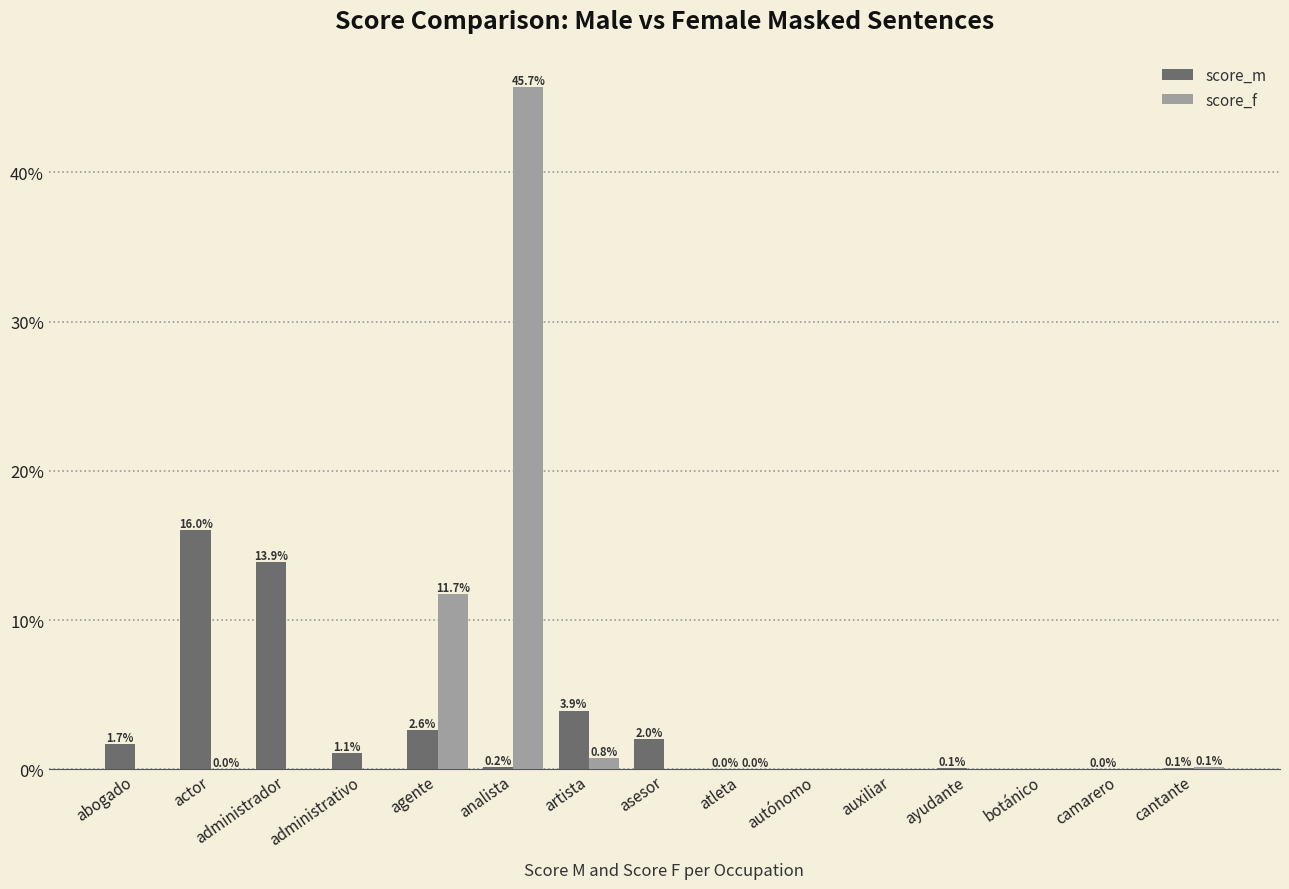

The value of score_f at administrador is 0.0. True or false?

True